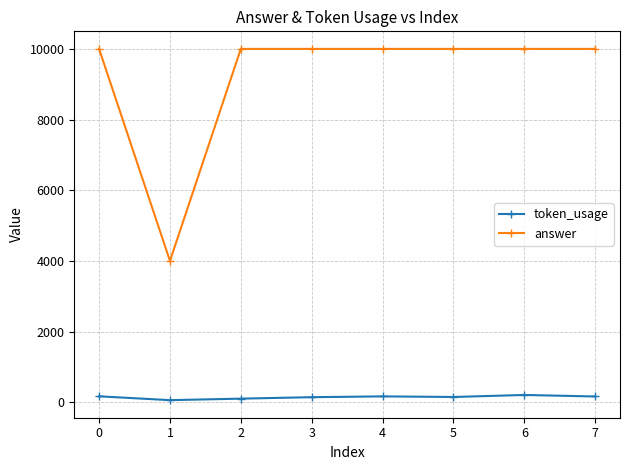

Which series has the widest spread of values?

answer